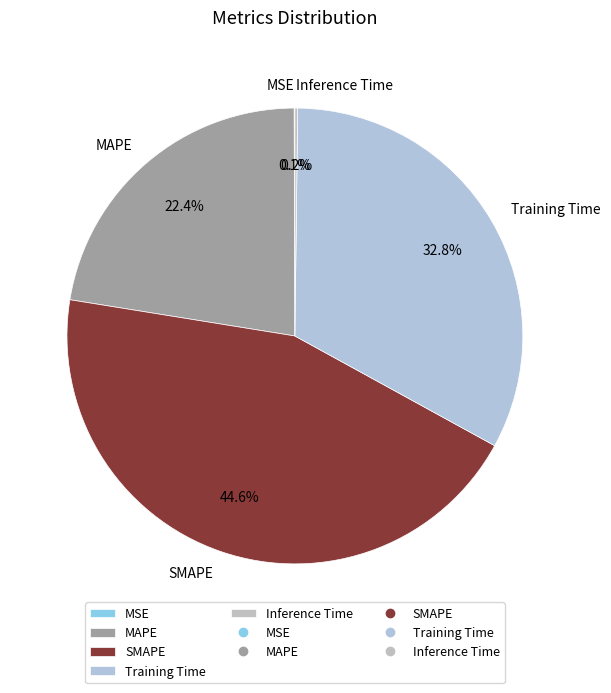

Approximately how many times larger is the value at Training Time compared to SMAPE?

0.7